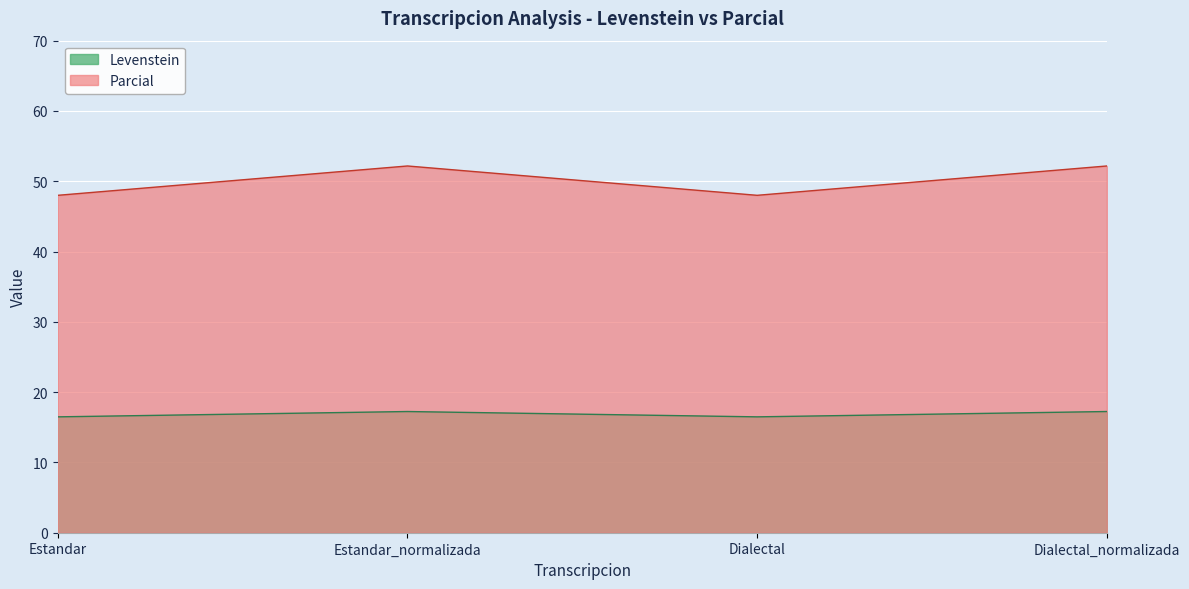

What position from the left is Dialectal?

3